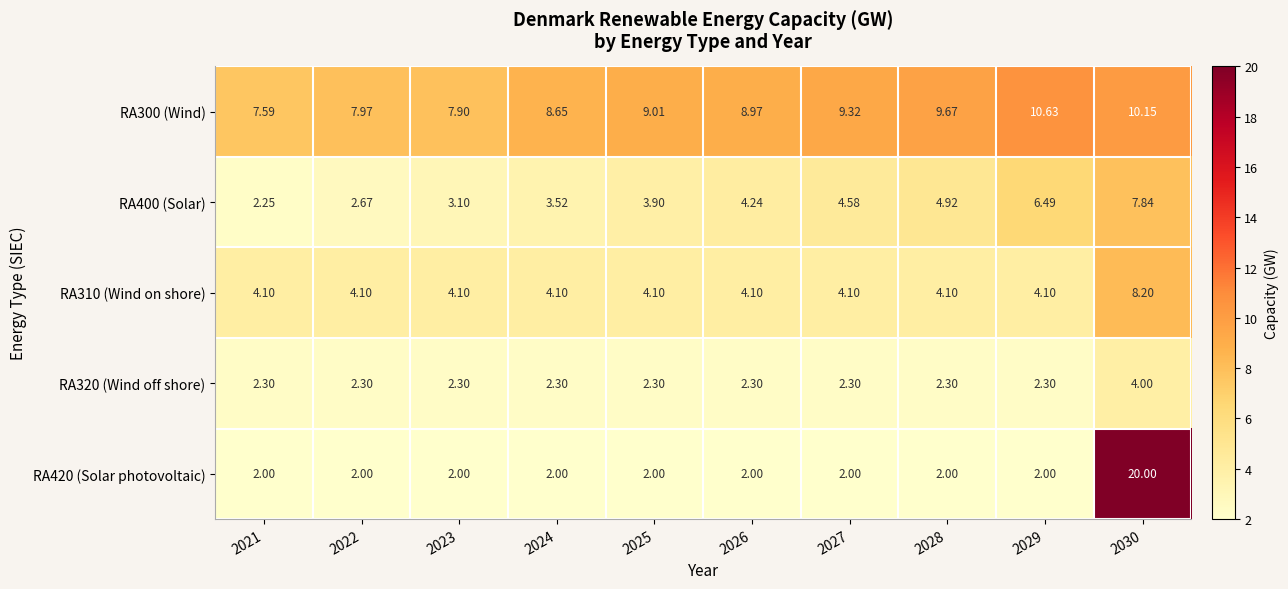

How many data points in RA420 (Solar photovoltaic) are above 2?

1